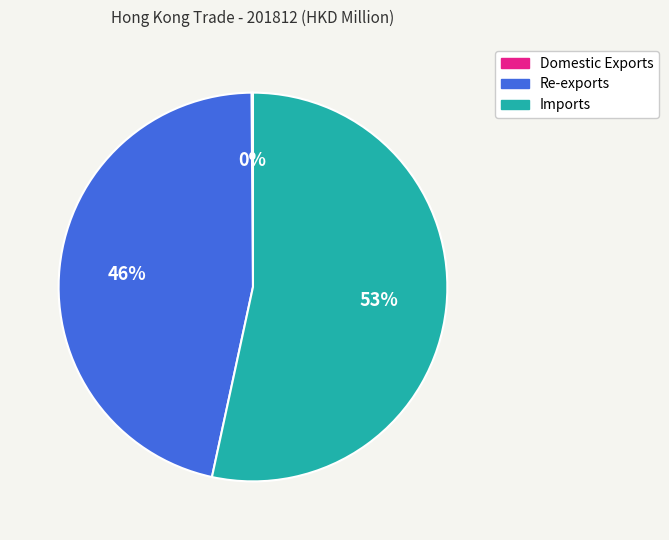

Which has a higher value, Re-exports or Imports?

Imports